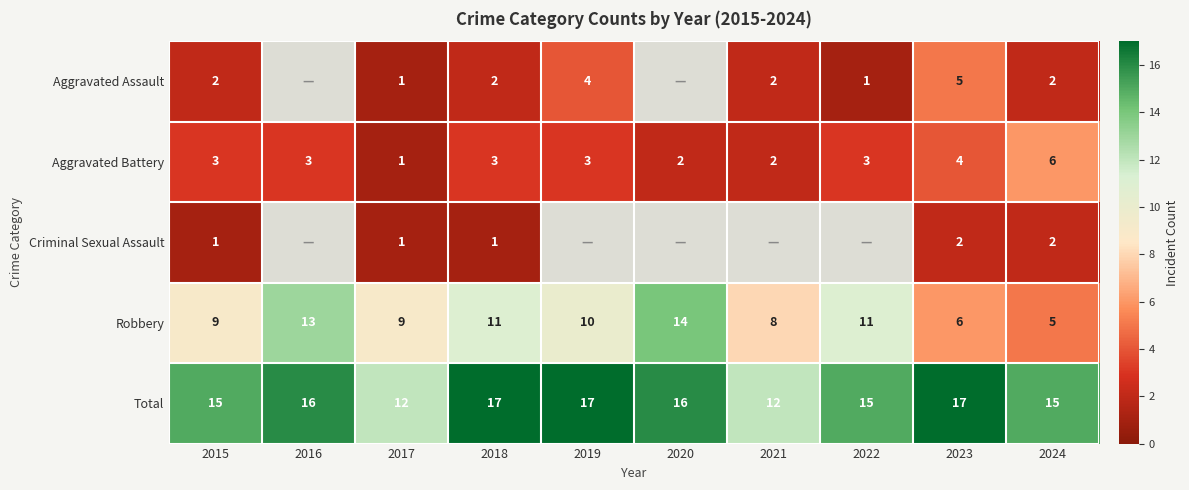

Between 2017 and 2018, which series saw the biggest shift?

Total